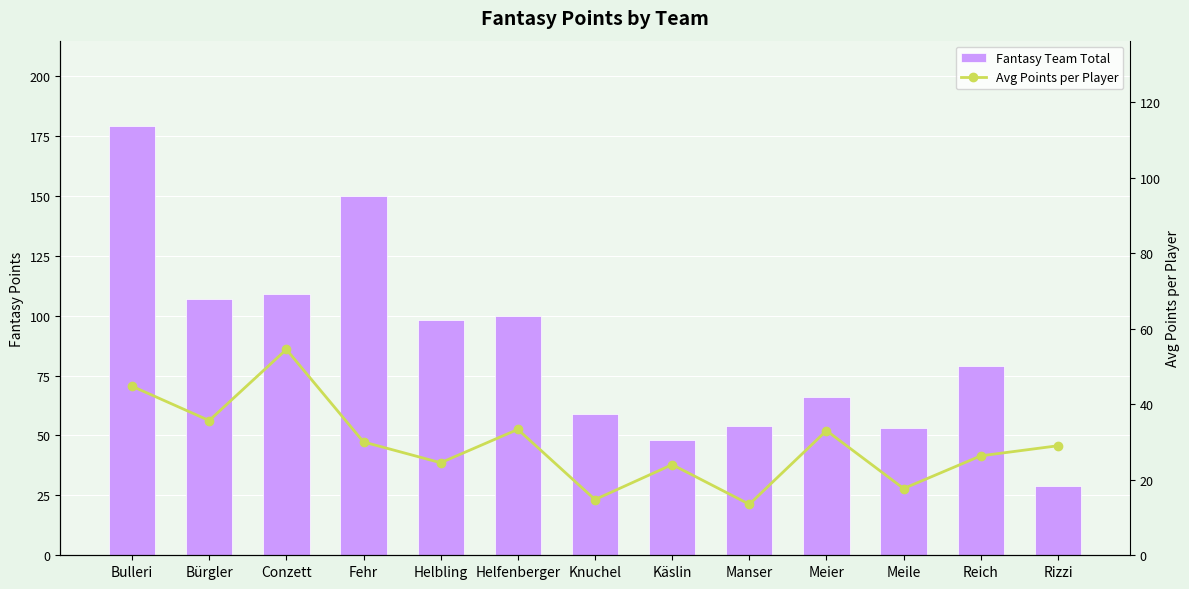

Reading left to right, what are all the values shown in this chart?

Fantasy Team Total: 179.0	107.0	109.0	150.0	98.0	100.0	59.0	48.0	54.0	66.0	53.0	79.0	29.0
Avg Points per Player: 44.8	35.7	54.5	30.0	24.5	33.3	14.8	24.0	13.5	33.0	17.7	26.3	29.0